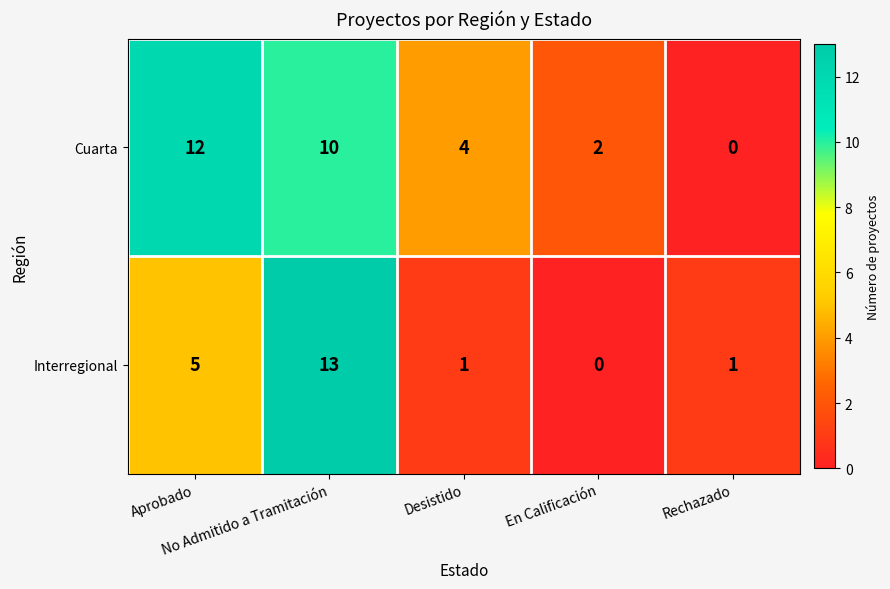

Which series has the largest total across all categories?

Cuarta